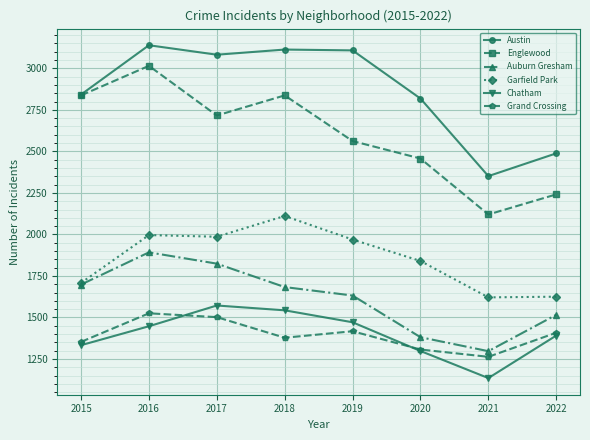

Where is the first local minimum for Grand Crossing?

2018